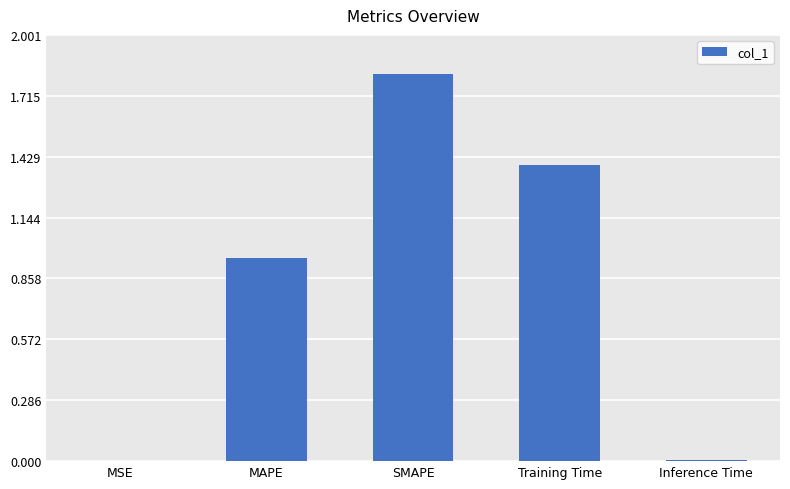

What is the maximum value shown in the chart?

1.8